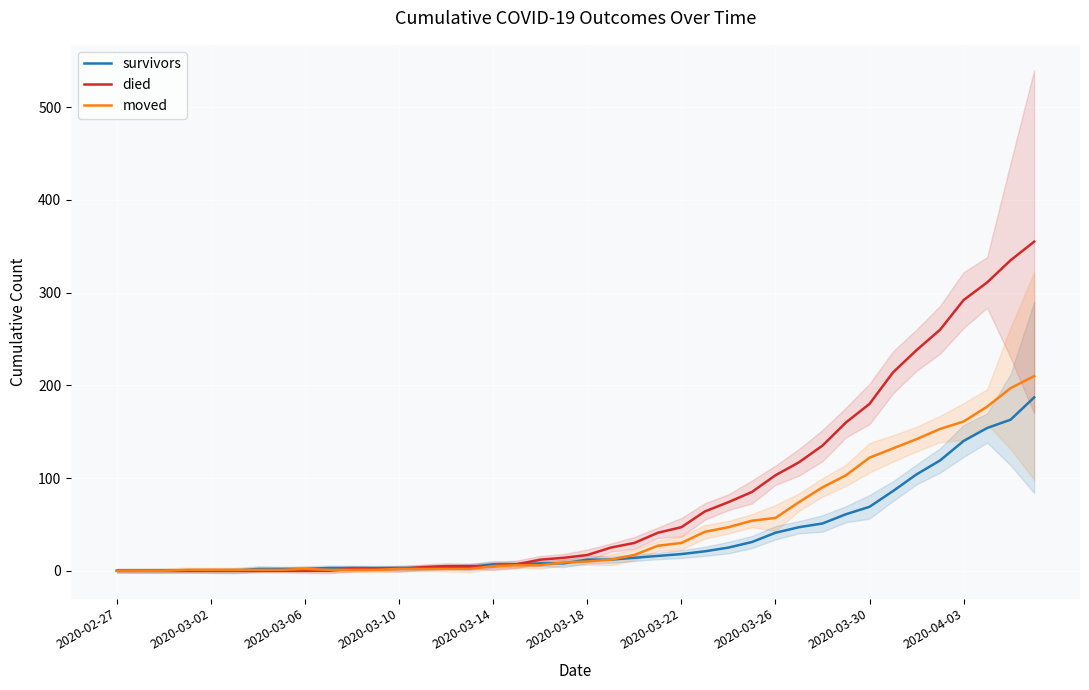

What is the difference between the died values at 19 and 11?

12